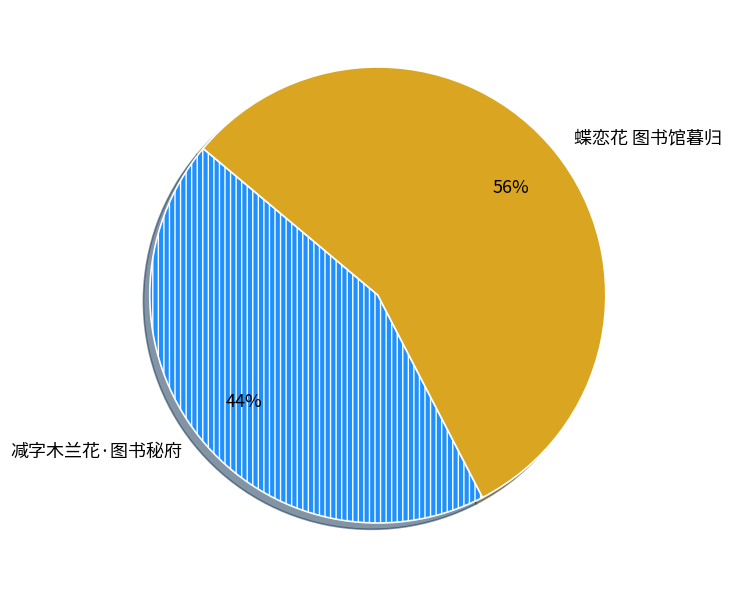

True or false: 蝶恋花 图书馆暮归 accounts for 45% of the total.

False